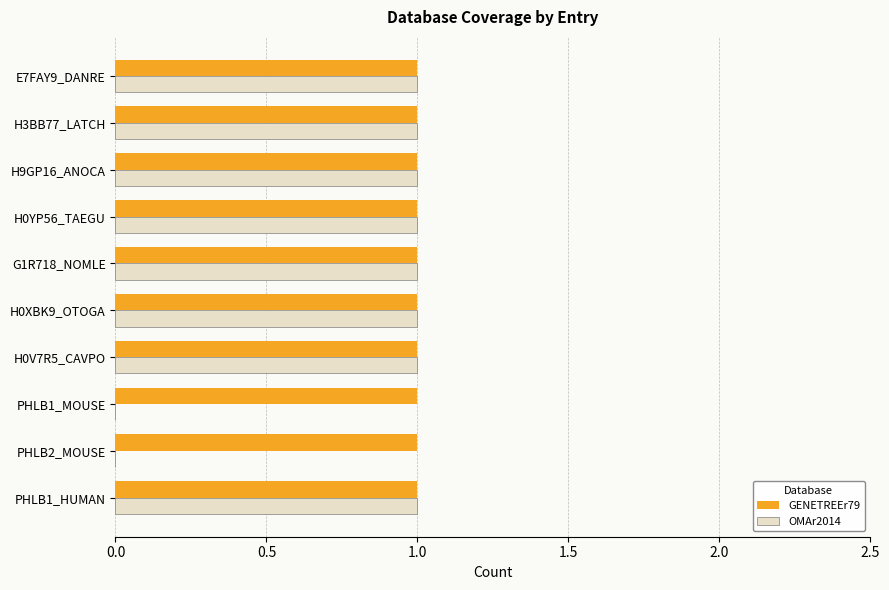

What is the sum of all GENETREEr79 values?

10